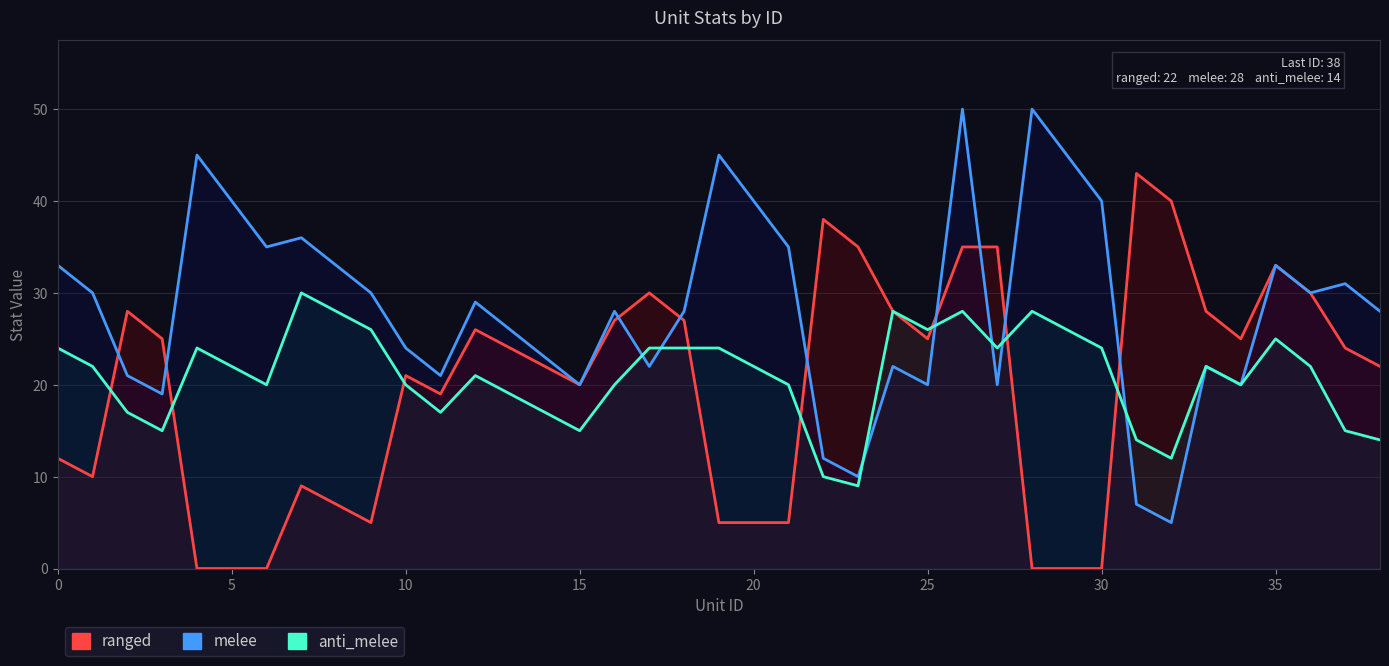

How many interior local peaks does the ranged series have?

8